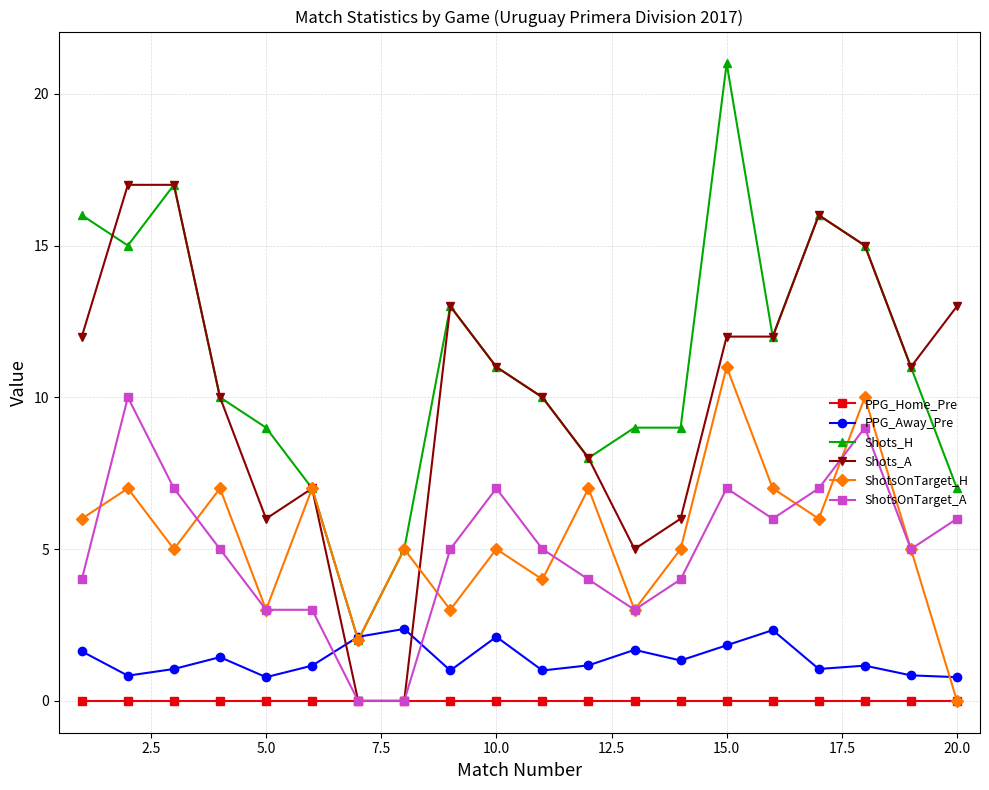

Which series has the largest range (max minus min)?

Shots_H